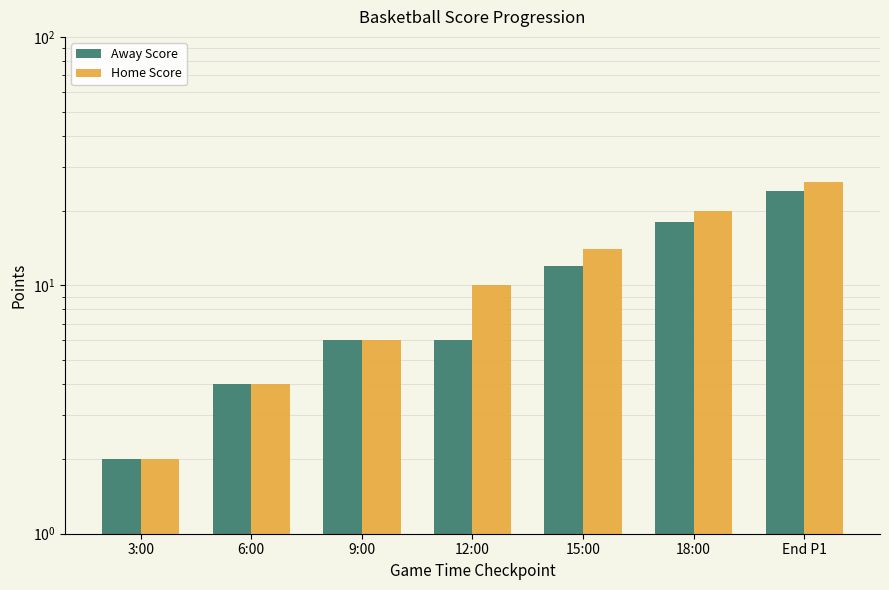

Between 12:00 and 15:00, which series saw the biggest shift?

Away Score